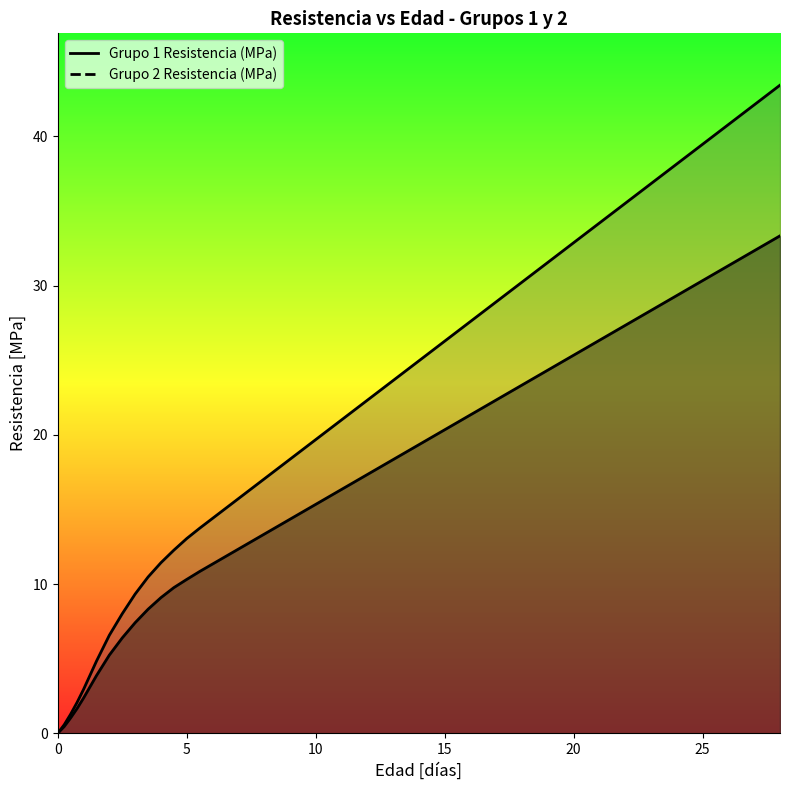

True or false: Grupo 1 Resistencia (MPa) and Grupo 2 Resistencia (MPa) intersect in this chart.

False